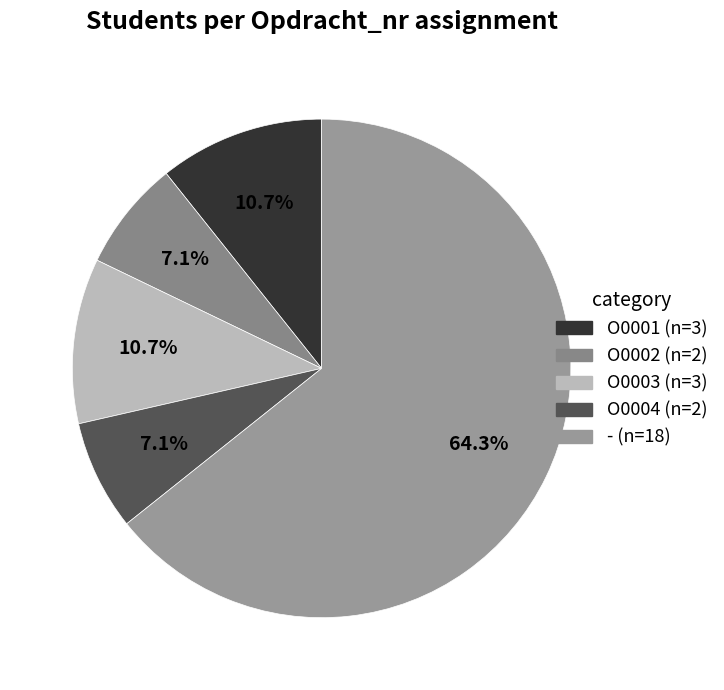

Approximately how many times larger is the value at O0003 compared to O0002?

1.5